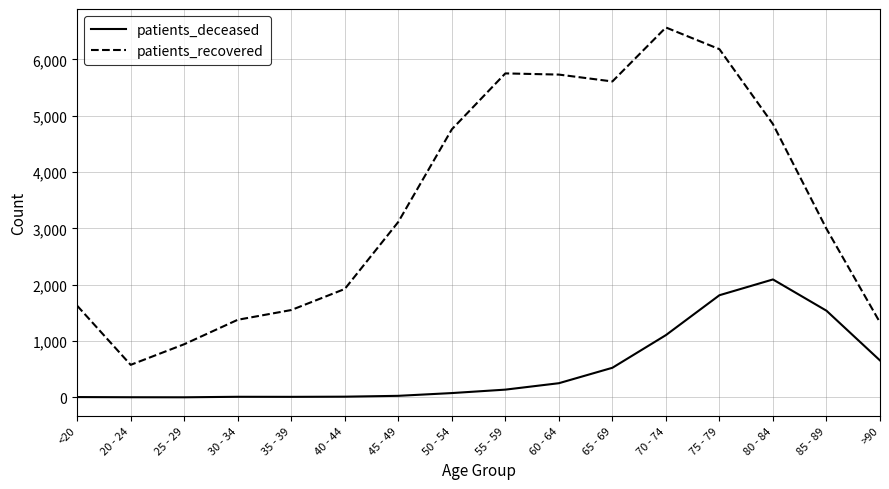

True or false: patients_recovered has a value of 3115 at 45 - 49.

True